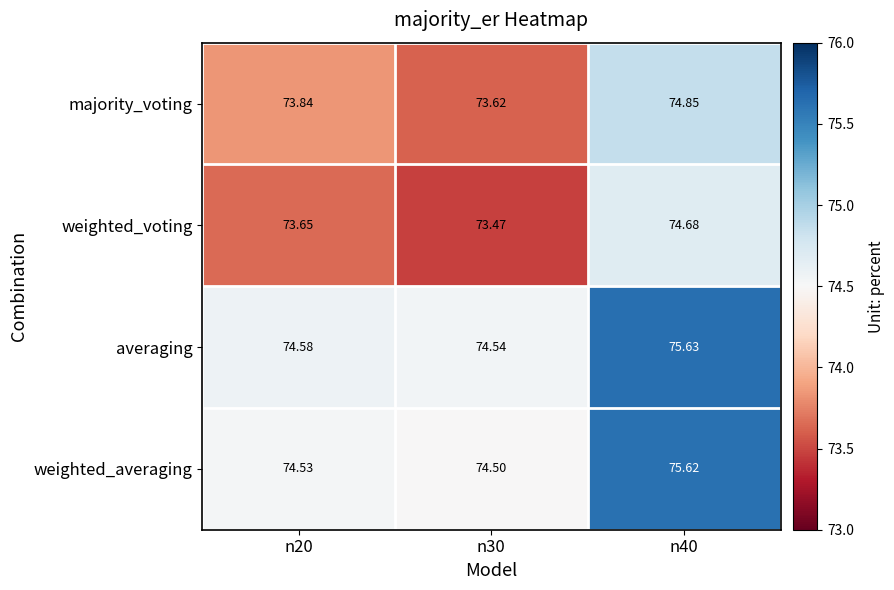

Is the value of weighted_averaging at n40 greater than the value of averaging at n20?

Yes